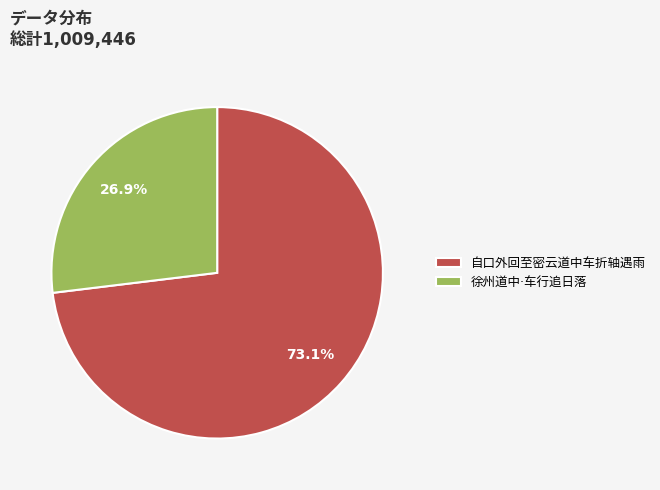

Does 徐州道中·车行追日落 account for over 50% of the chart?

No